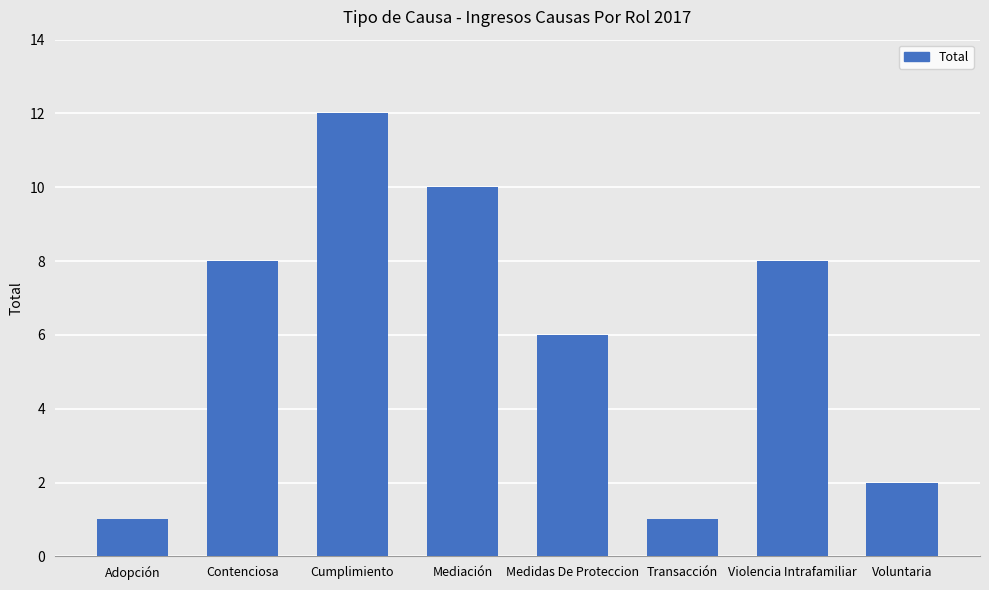

What is the change in value from Mediación to Voluntaria?

-8